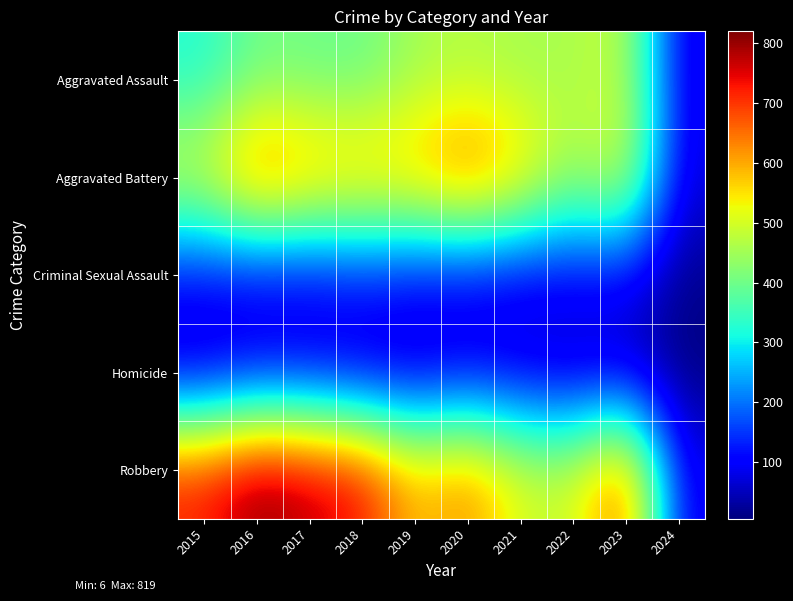

Between 2015 and 2016, which is larger?

2016